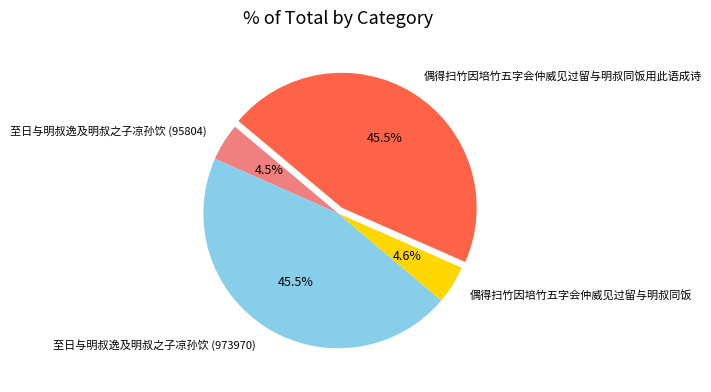

Approximately how many times larger is the value at 偶得扫竹因培竹五字会仲威见过留与明叔同饭 compared to 至日与明叔逸及明叔之子凉孙饮 (95804)?

1.0